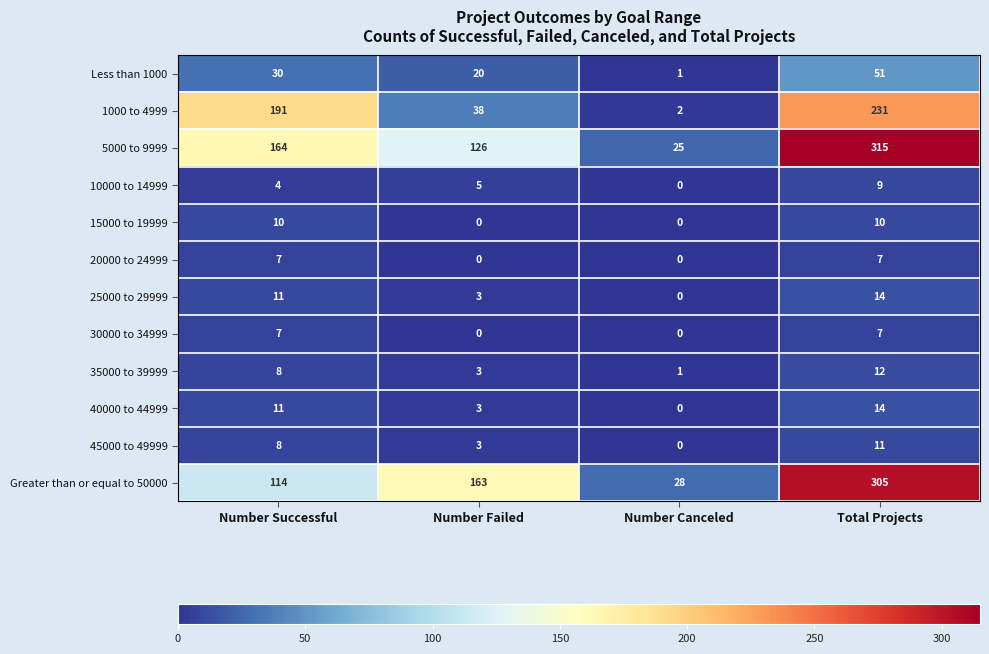

Is the value of 15000 to 19999 at Number Canceled greater than the value of Less than 1000 at Number Canceled?

No